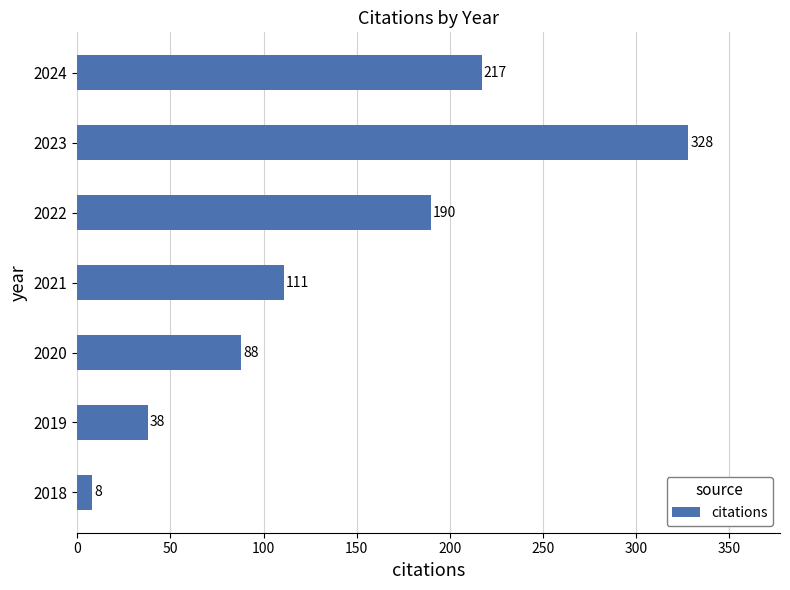

Rank the categories by value from highest to lowest.

2023, 2024, 2022, 2021, 2020, 2019, 2018